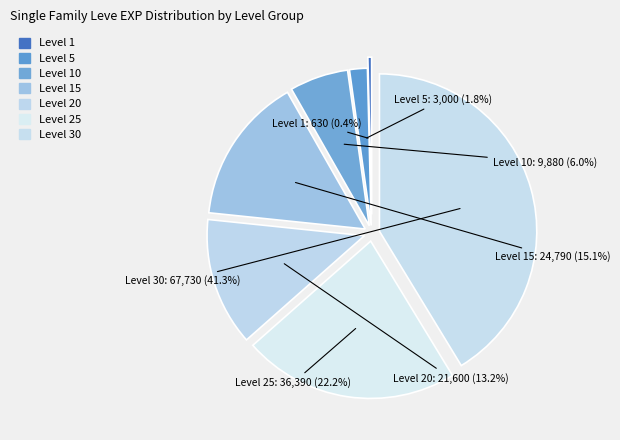

How many segments does this pie chart have?

7